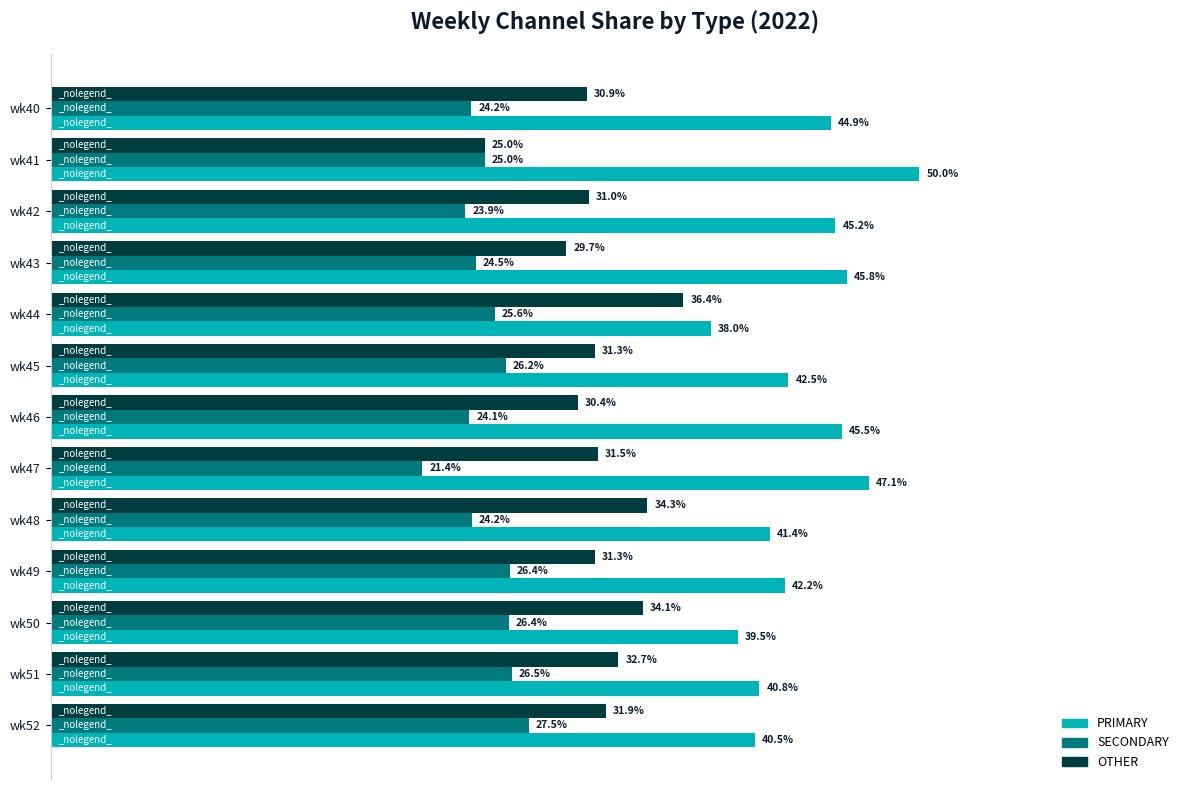

Which series has the largest total across all categories?

PRIMARY